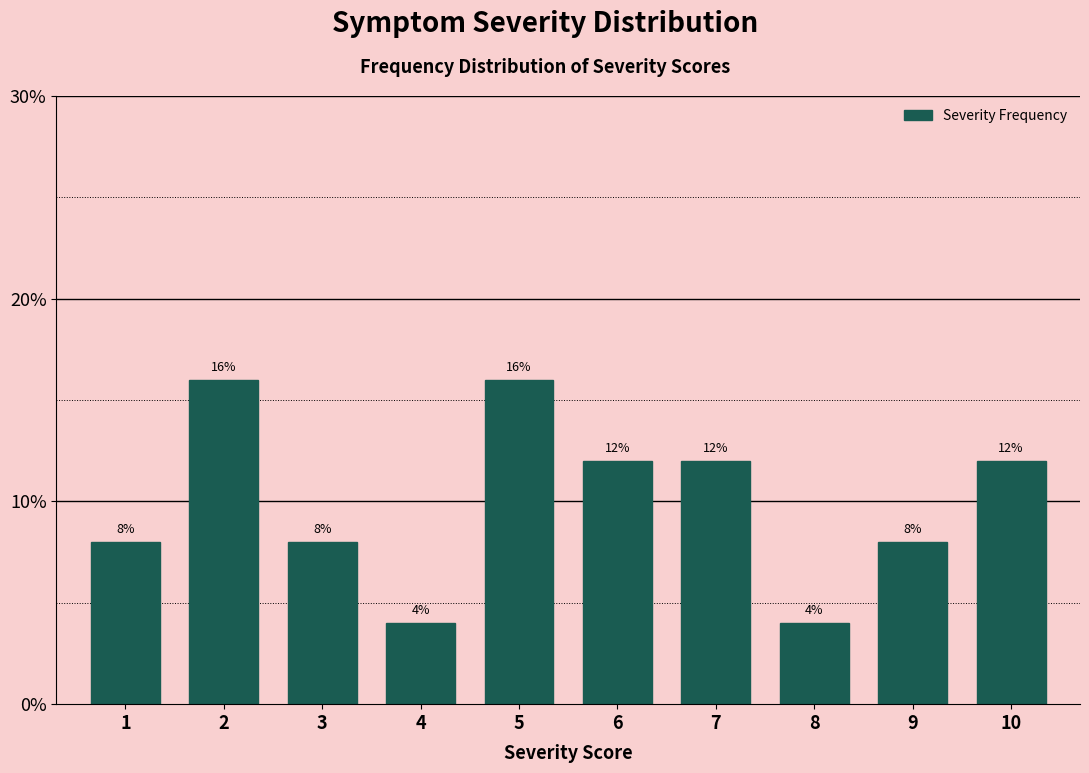

Reading left to right, transcribe all the data shown in this chart.

1=8	2=16	3=8	4=4	5=16	6=12	7=12	8=4	9=8	10=12